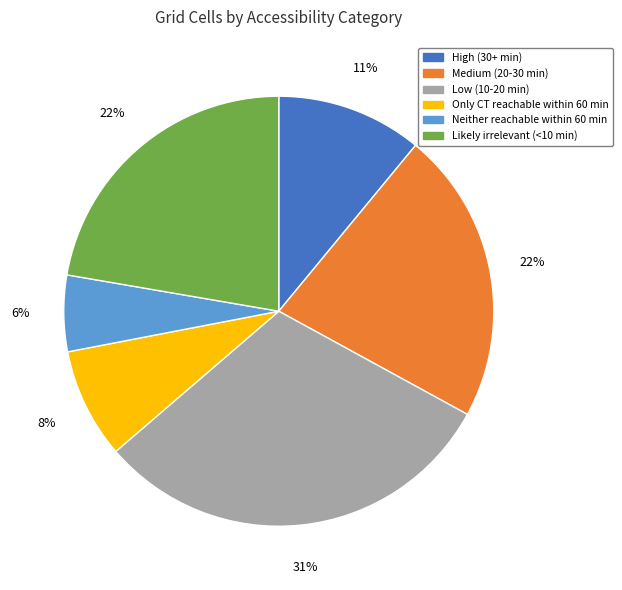

Between Low (10-20 min) and Only CT reachable within 60 min, which is larger?

Low (10-20 min)